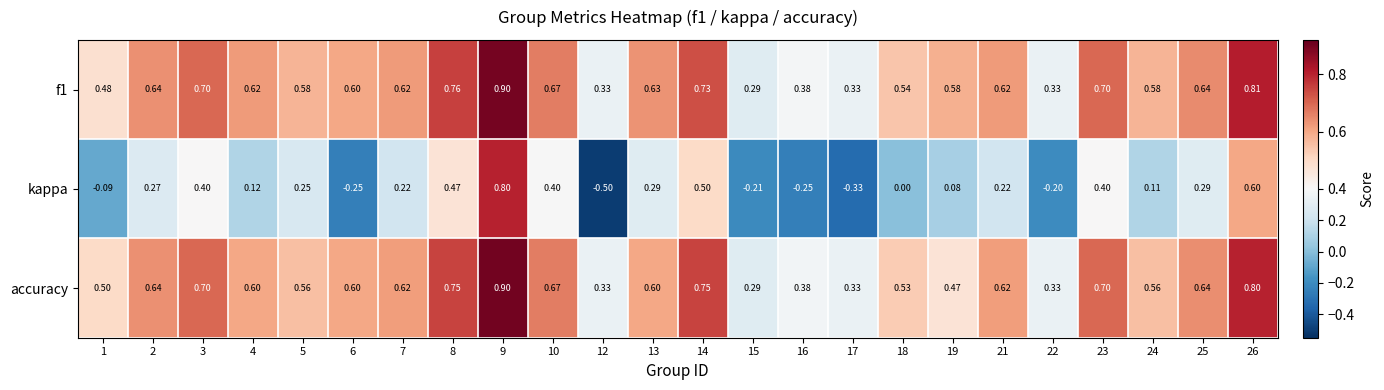

Which series has the widest spread of values?

kappa